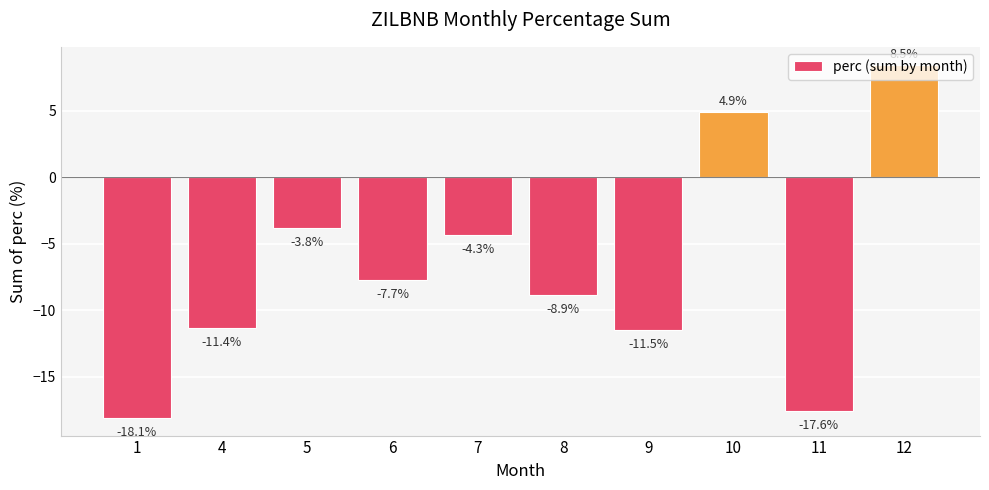

List the labels in order of value, largest first.

12, 10, 5, 7, 6, 8, 4, 9, 11, 1